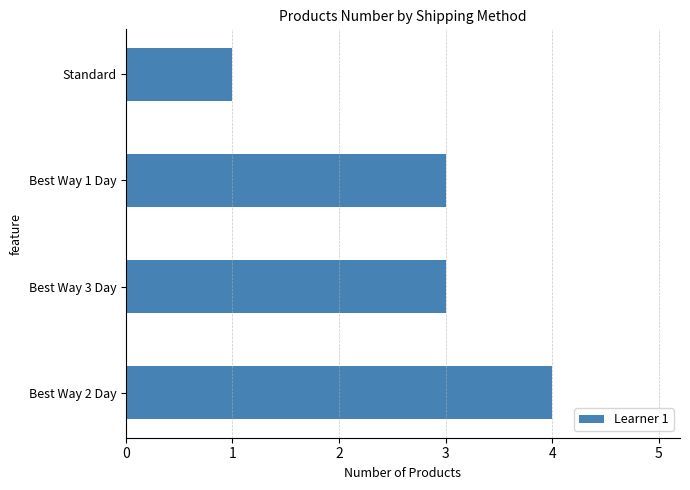

What is the difference between the maximum and minimum values?

3